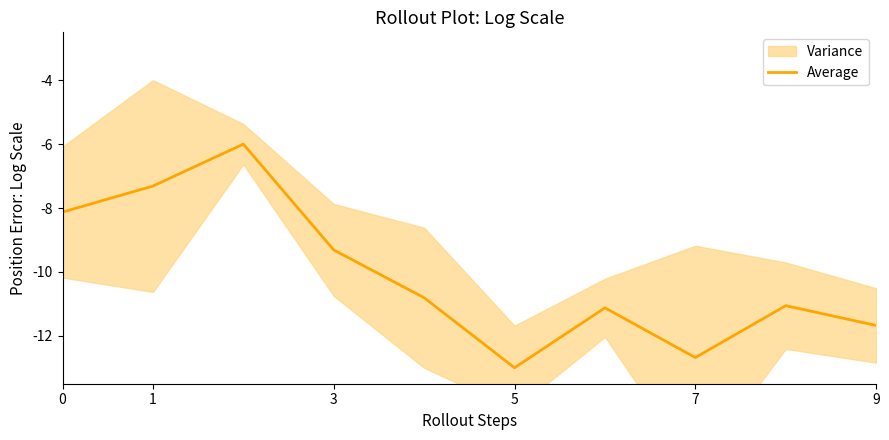

How many interior local valleys (lower than both neighbors) does the data have?

2